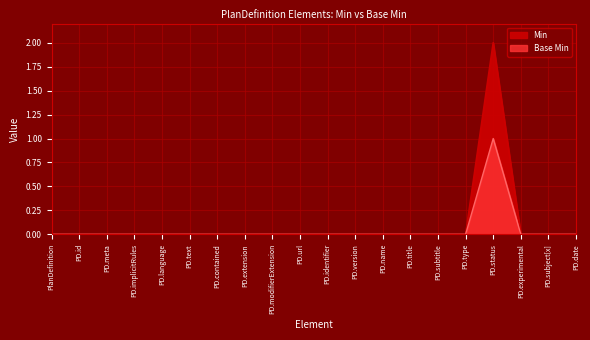

What are all the series names shown in the legend?

Base Min, Min